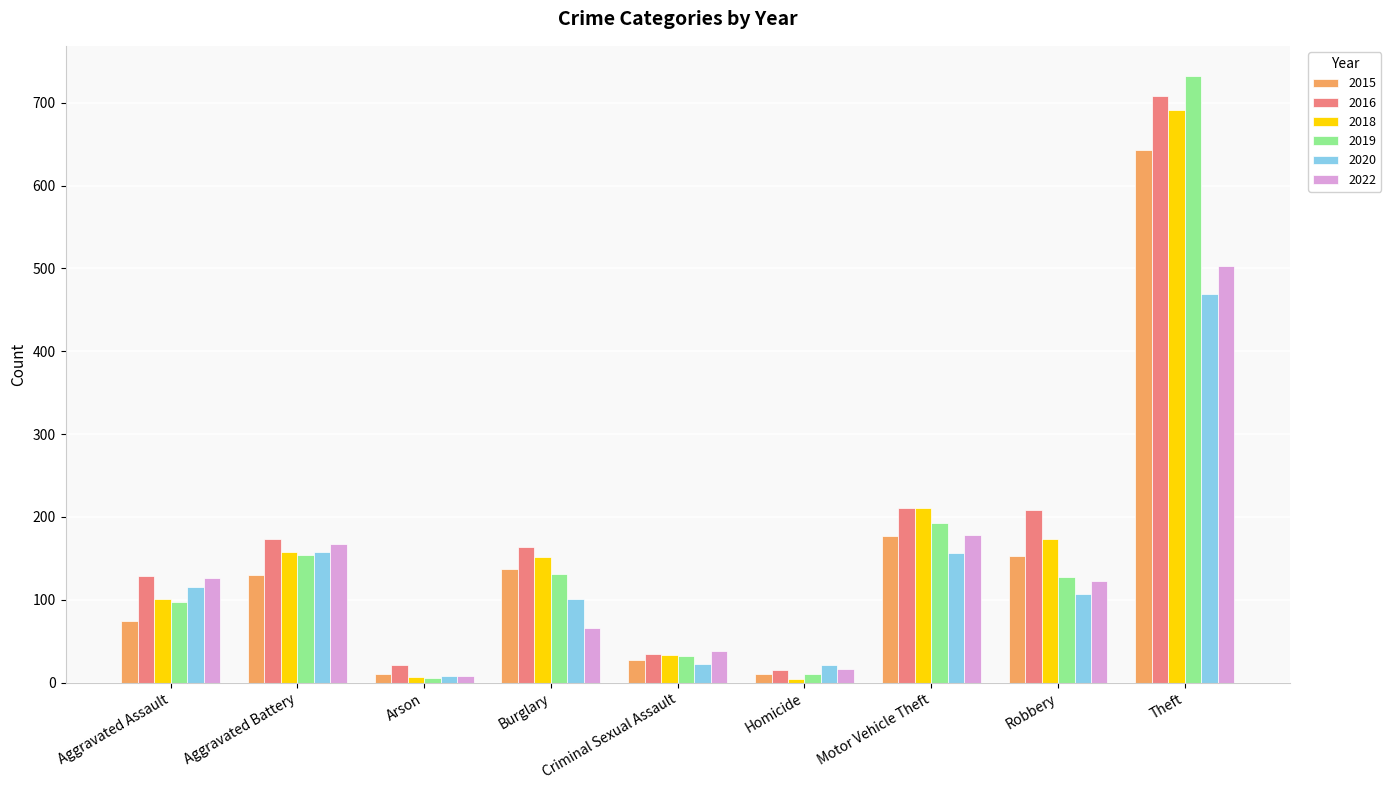

Is it true that 2020 equals 23 at Criminal Sexual Assault?

True